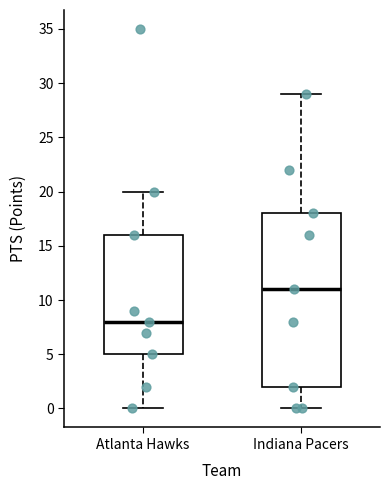

Which box is the tallest, from its lower edge to its upper edge?

Indiana Pacers